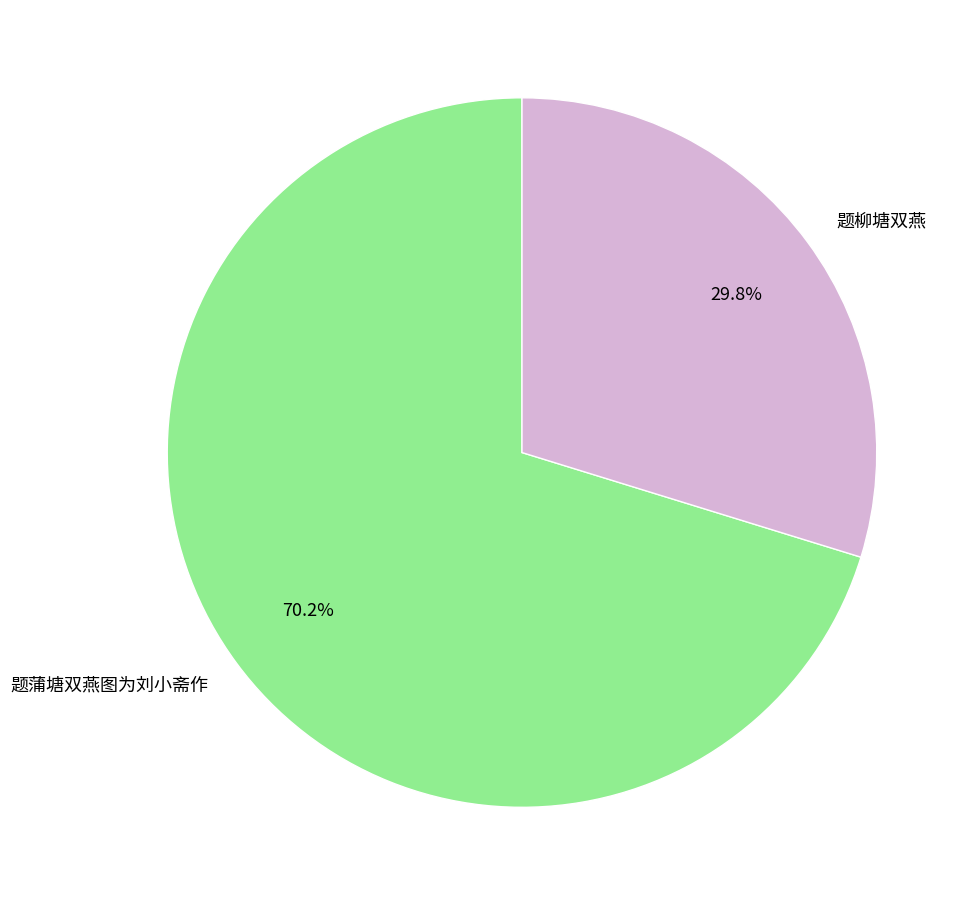

Do 题蒲塘双燕图为刘小斋作 and 题柳塘双燕 together represent more than half of the pie?

Yes